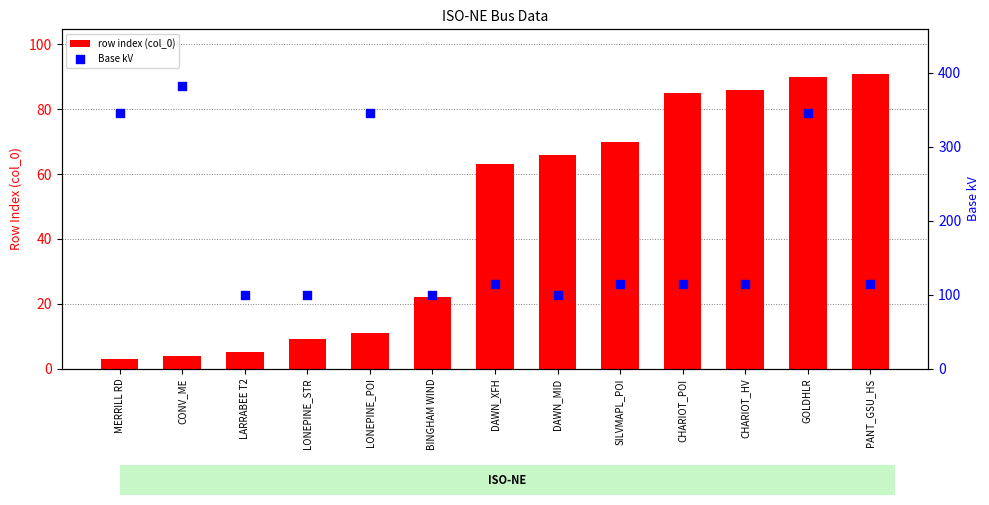

What are all the series names shown in the legend?

row index (col_0), Base kV